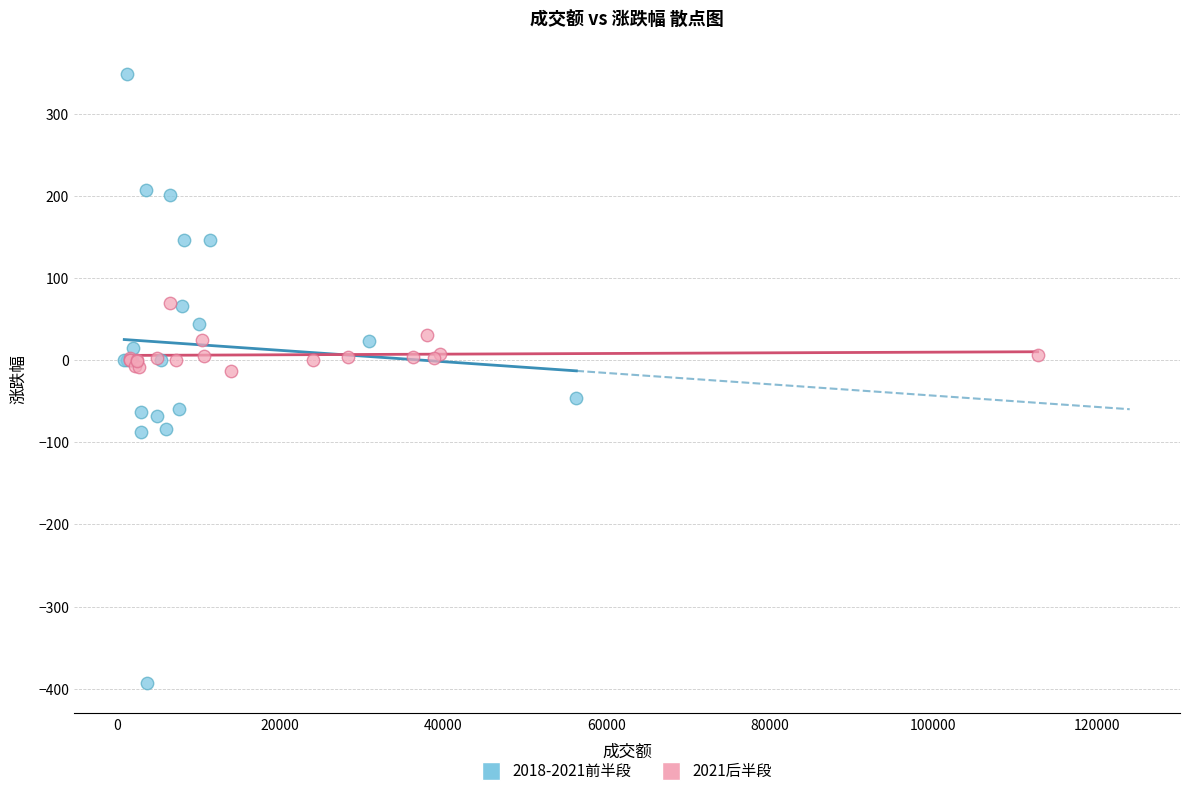

Which series contains the lowest Y value?

2018-2021前半段